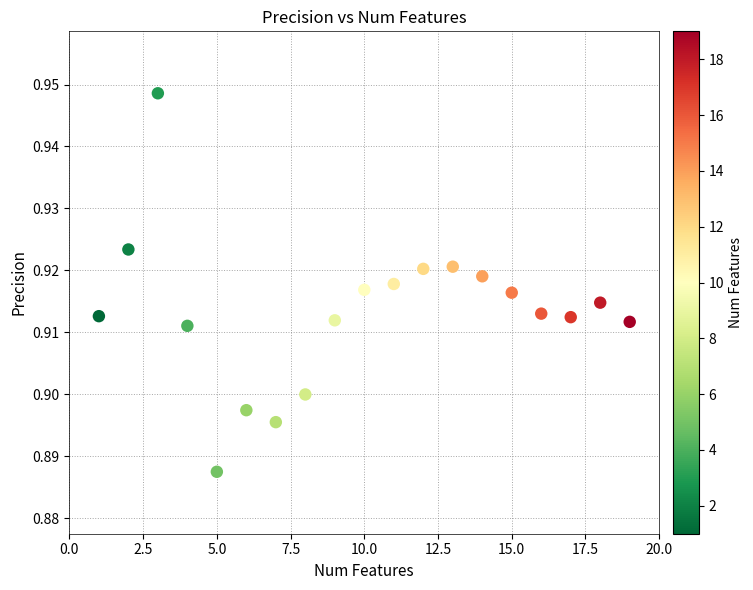

What is the range of X values (max minus min)?

18.0